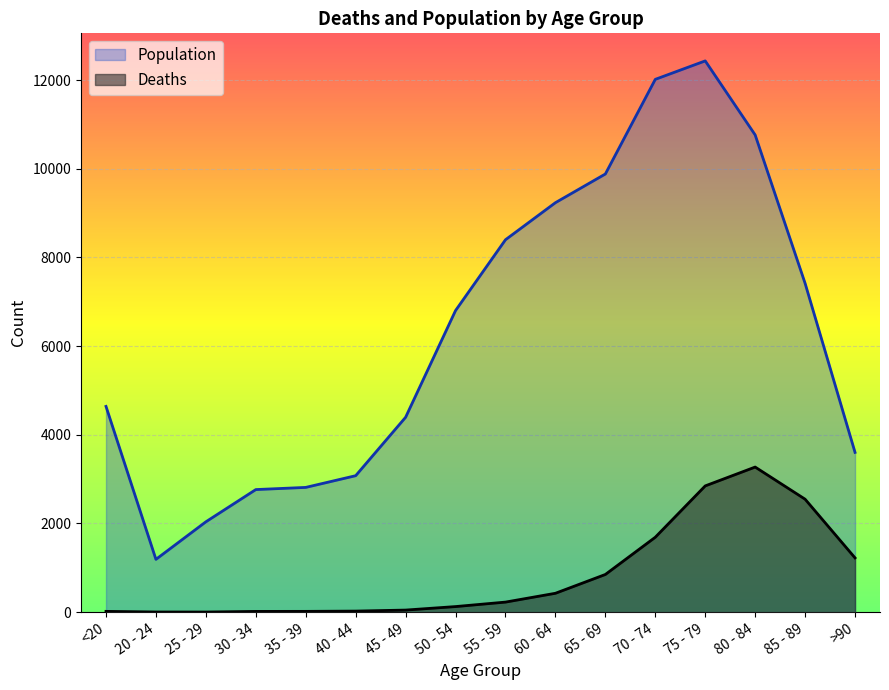

List the labels in order of Deaths value, largest first.

80 - 84, 75 - 79, 85 - 89, 70 - 74, >90, 65 - 69, 60 - 64, 55 - 59, 50 - 54, 45 - 49, 40 - 44, <20, 35 - 39, 30 - 34, 20 - 24, 25 - 29